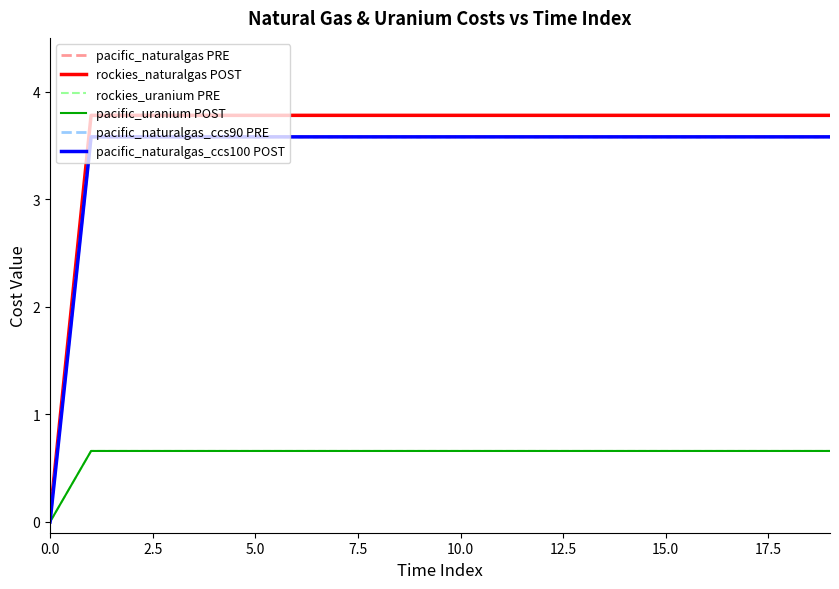

Does the chart have visible grid lines?

No